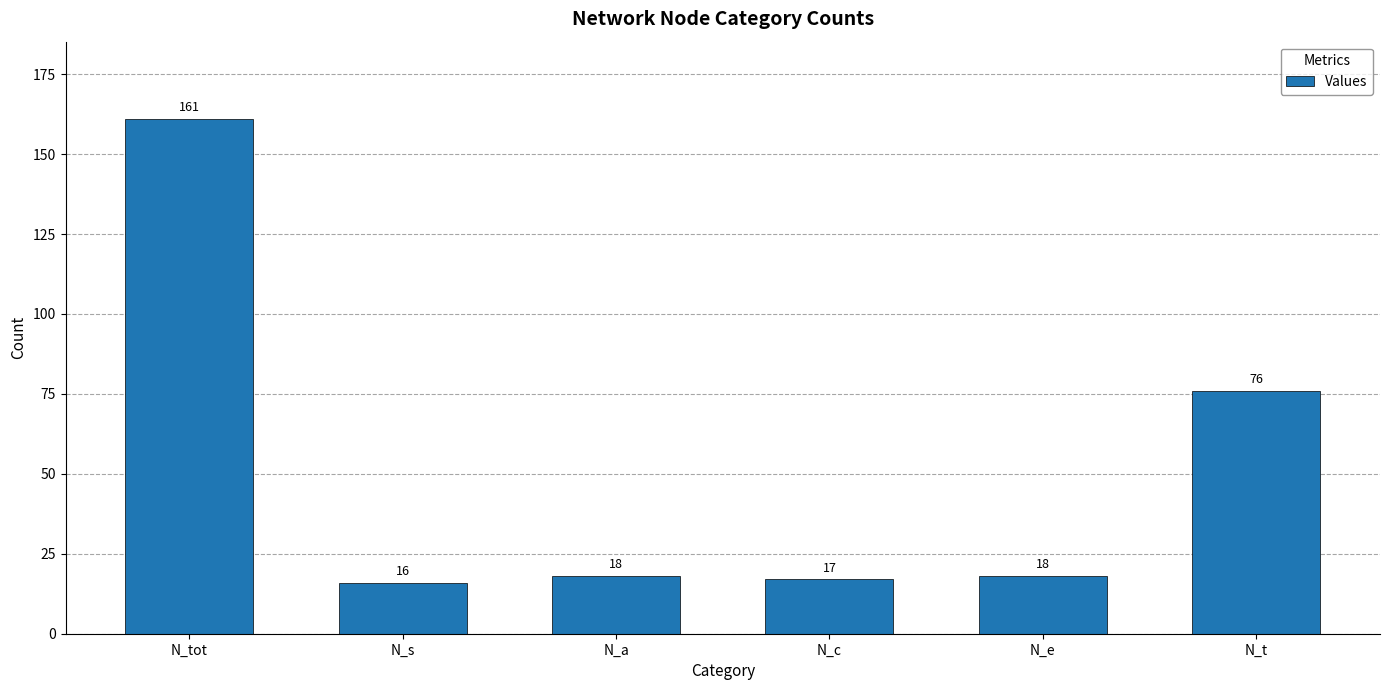

The chart shows a value of 10 at N_c. True or false?

False